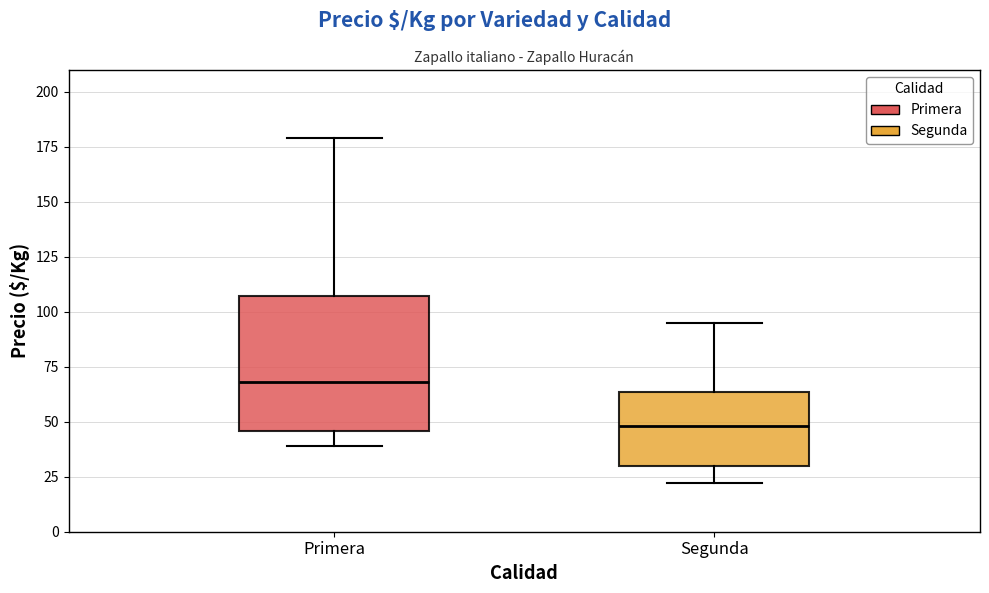

Reading left to right, read every box against the y-axis: the position of its median line, the range the box covers, and the ends of its whiskers. The values are not printed on the chart, so give them approximately, as read against the axis.

Primera: median 70, box 45 to 105, whiskers 40 to 180
Segunda: median 50, box 30 to 65, whiskers 20 to 95